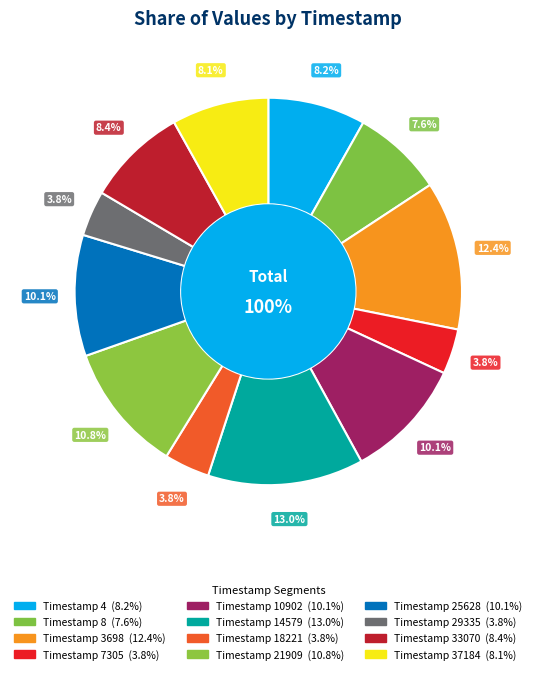

To the nearest percent, what percentage of the pie is 37184?

8%